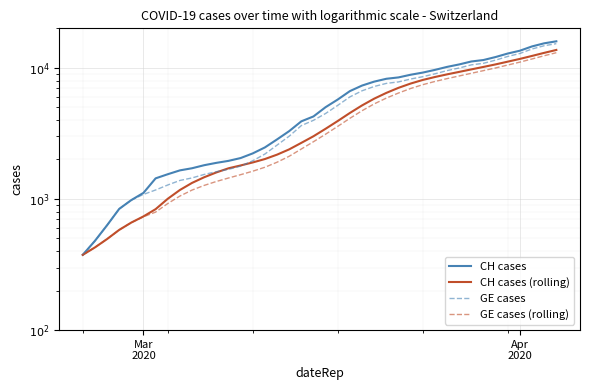

Is this an area chart (filled region under the line)?

No